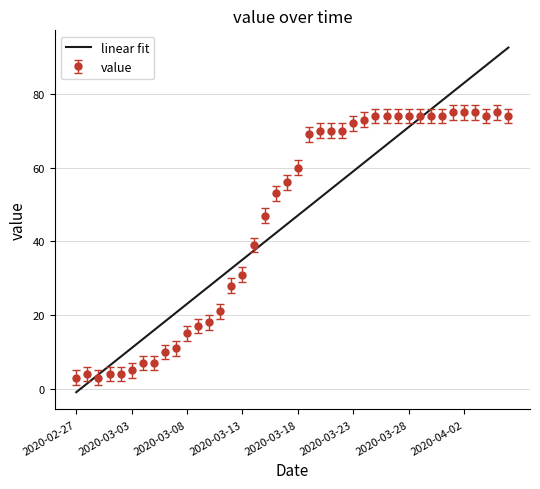

List the series in order of their peak value, highest first.

linear fit, value